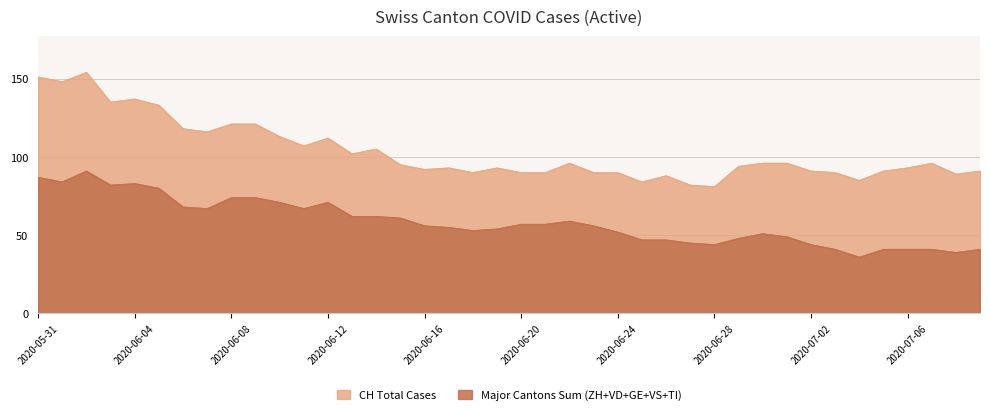

What is the maximum value shown in the chart?

154